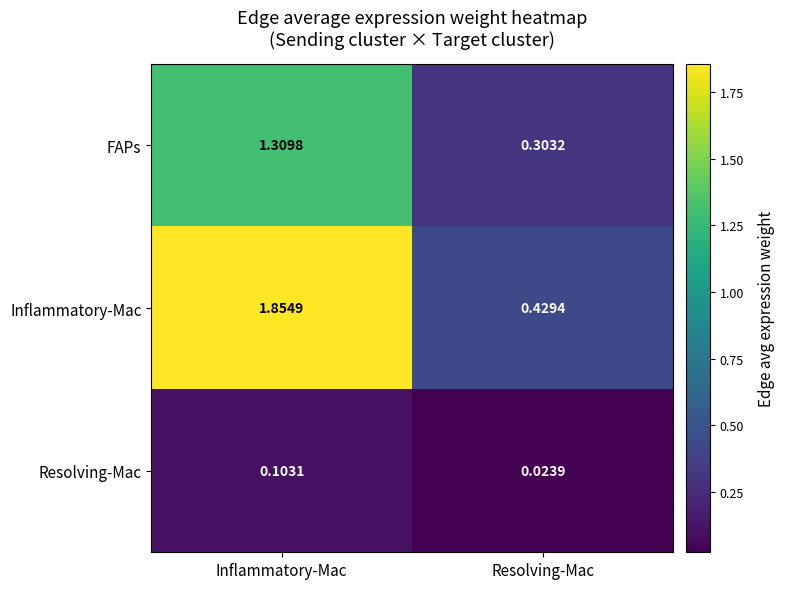

Which category has the lowest value across all series?

Resolving-Mac